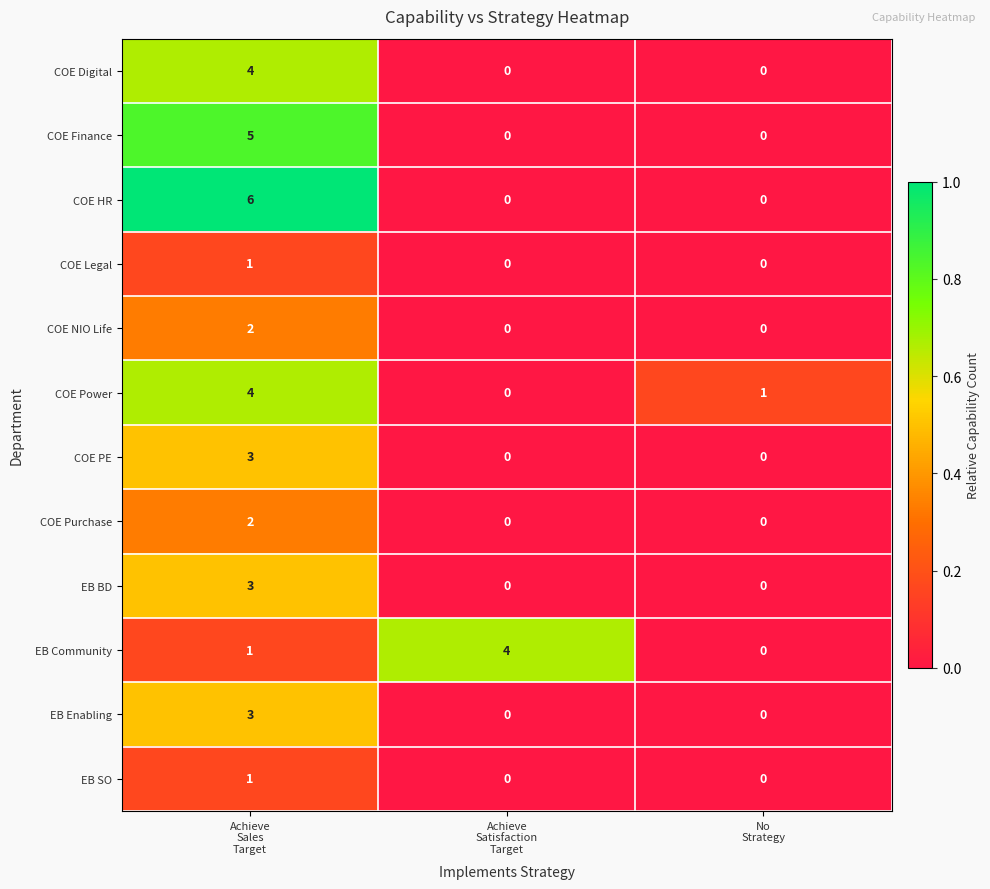

Count the COE NIO Life values in the range 0 to 2.

3